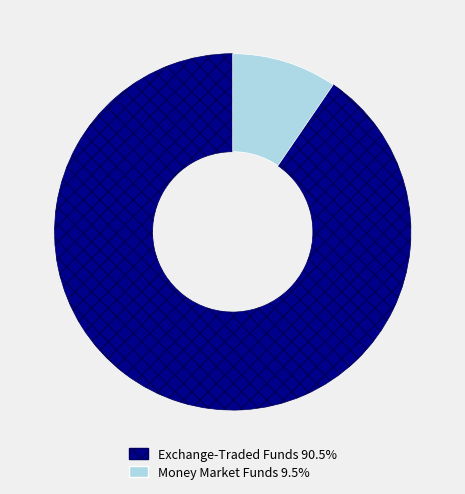

Is there any slice that represents more than half of the pie?

Yes